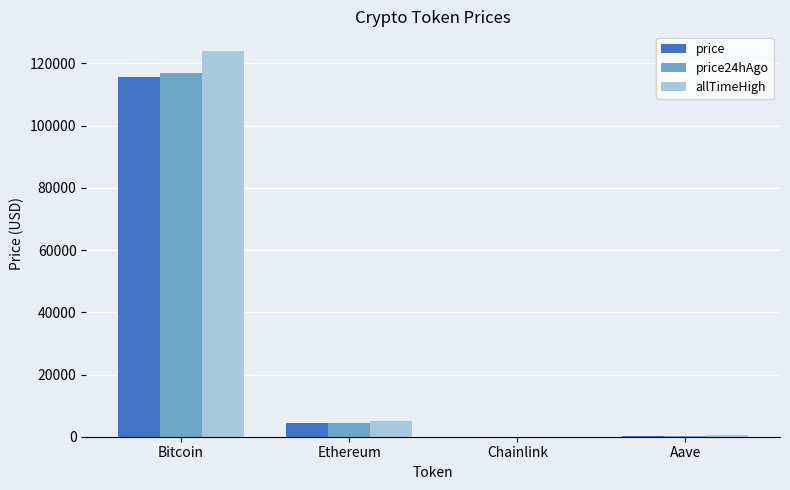

What is the greatest value displayed?

124128.0